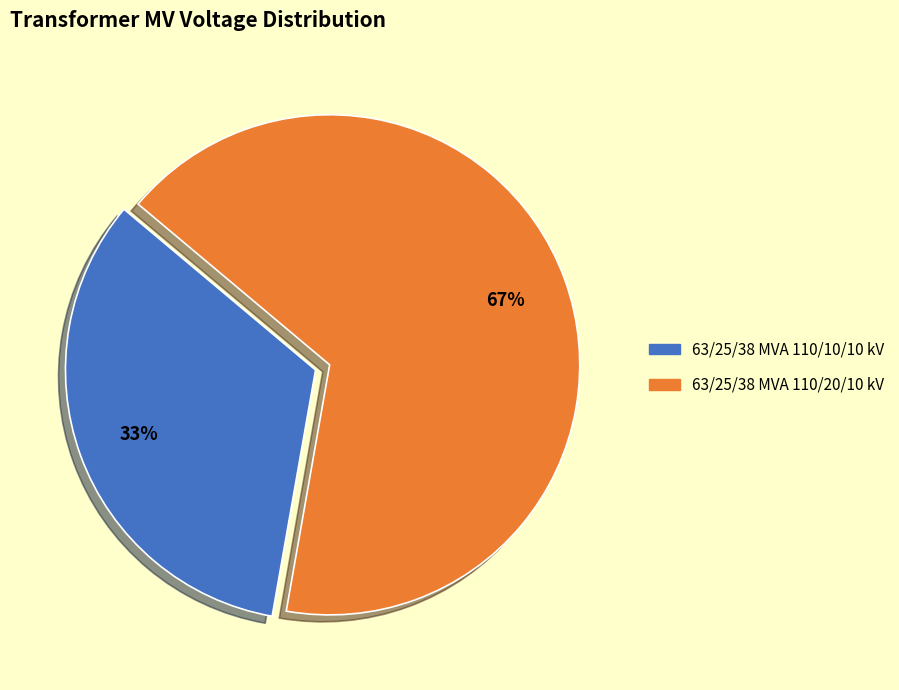

Is the sum of 63/25/38 MVA 110/20/10 kV and 63/25/38 MVA 110/10/10 kV greater than half?

Yes